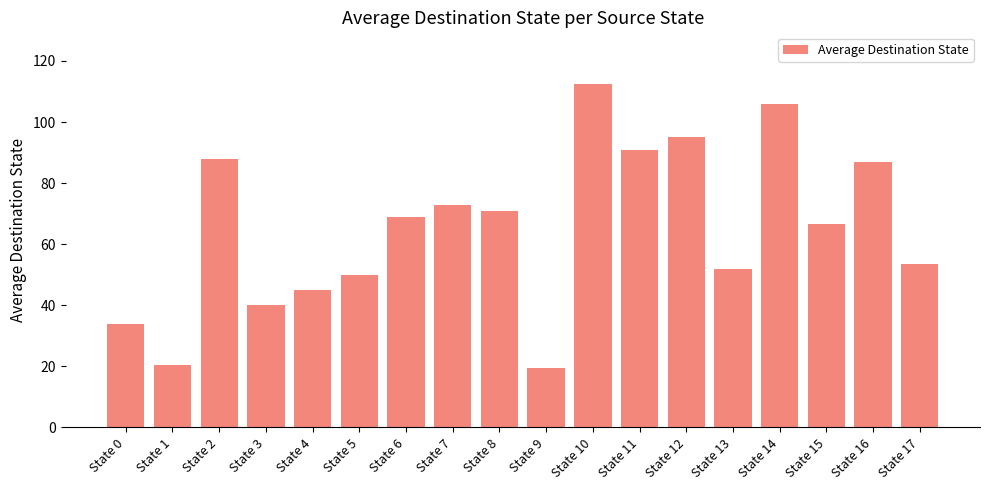

The chart shows a value of 34.0 at State 0. True or false?

True